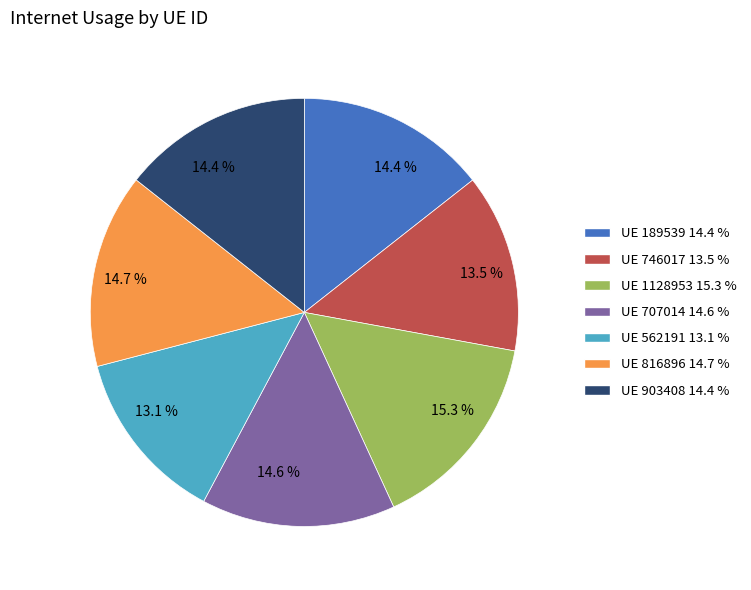

Is there any slice that represents more than half of the pie?

No